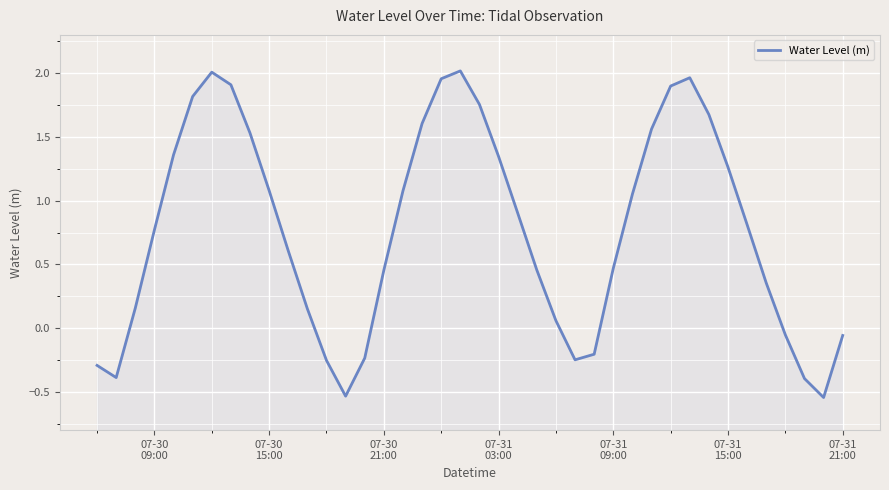

What is the minimum value shown in the chart?

-0.5